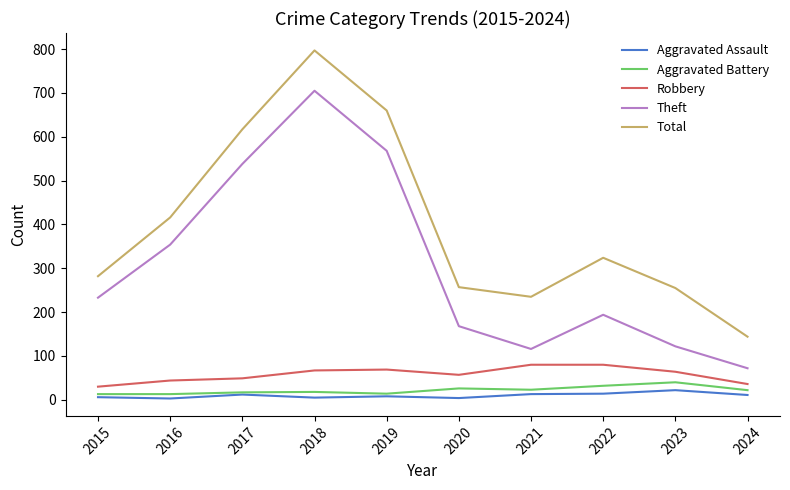

Which series has the largest range (max minus min)?

Total